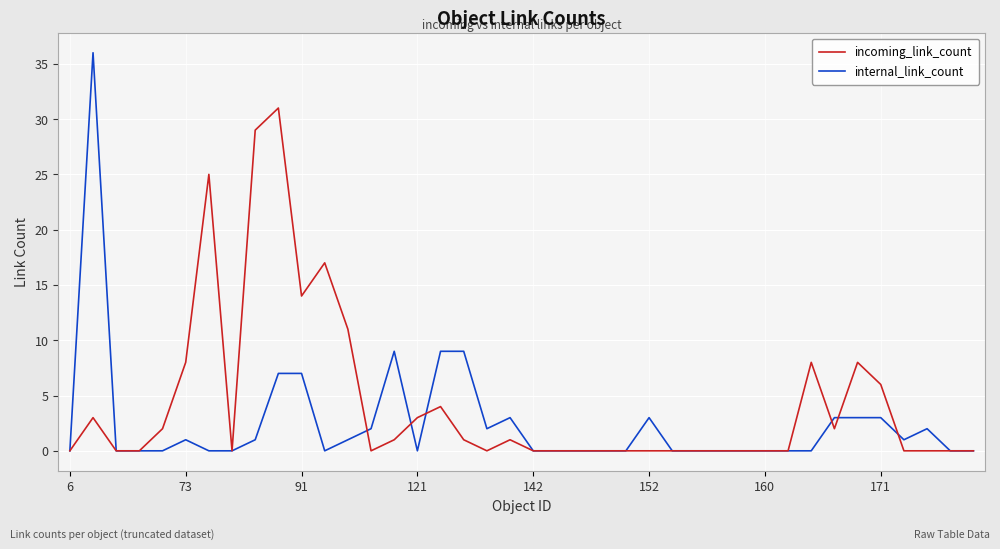

What is the highest value of the incoming_link_count series?

31